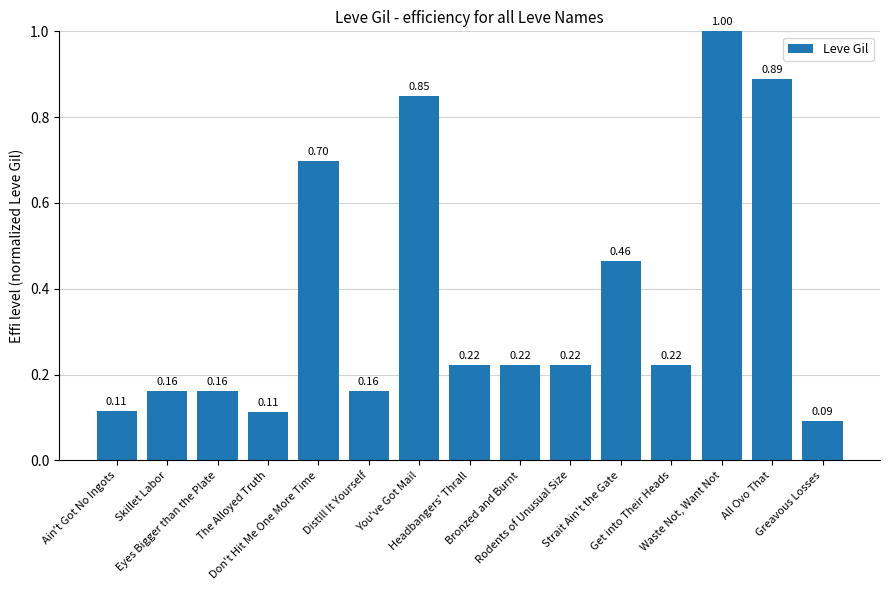

What is the average value?

0.4